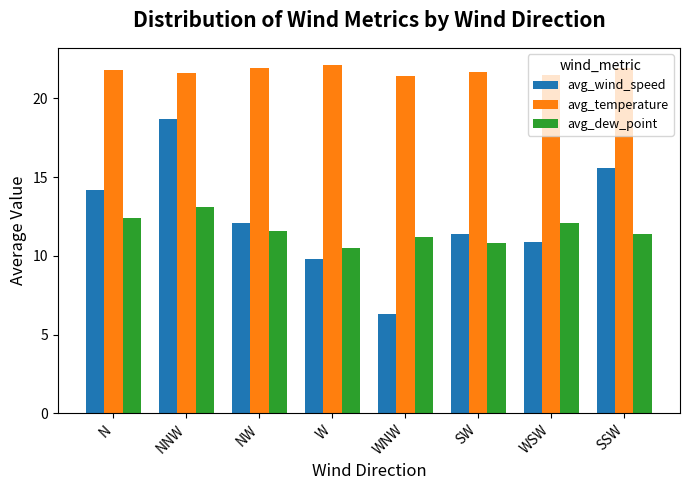

Reading right to left, transcribe all the data shown in this chart.

avg_wind_speed: SSW=15.6	WSW=10.9	SW=11.4	WNW=6.3	W=9.8	NW=12.1	NNW=18.7	N=14.2
avg_temperature: SSW=21.9	WSW=21.5	SW=21.7	WNW=21.4	W=22.1	NW=21.9	NNW=21.6	N=21.8
avg_dew_point: SSW=11.4	WSW=12.1	SW=10.8	WNW=11.2	W=10.5	NW=11.6	NNW=13.1	N=12.4